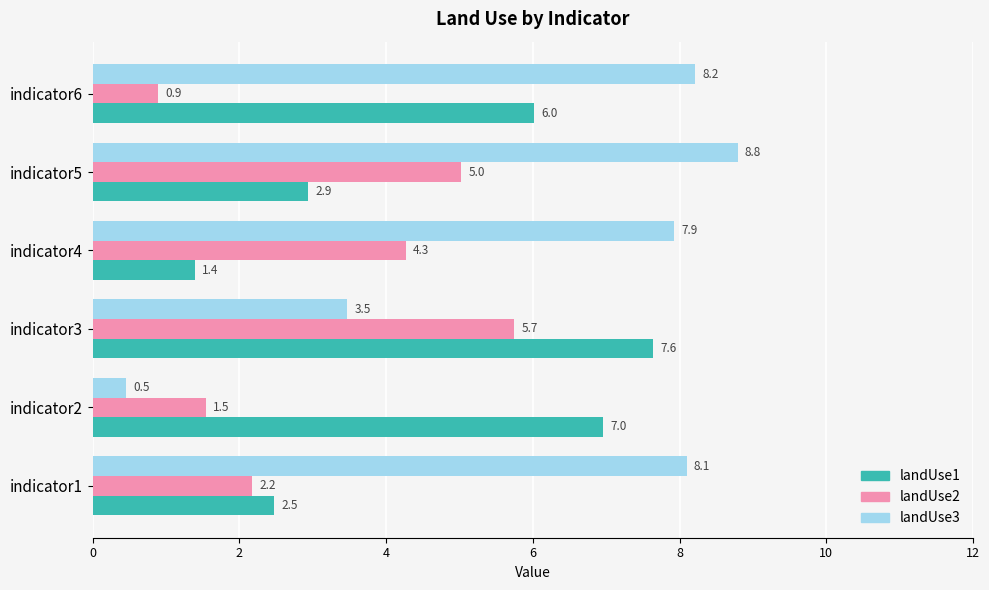

Rank the series by their maximum value, from lowest to highest.

landUse2, landUse1, landUse3